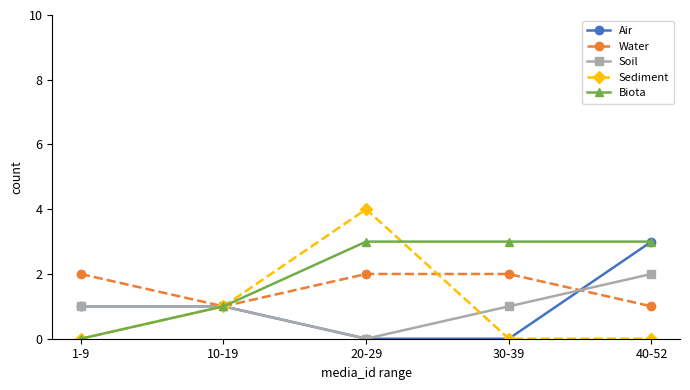

What is the maximum value shown in the chart?

4